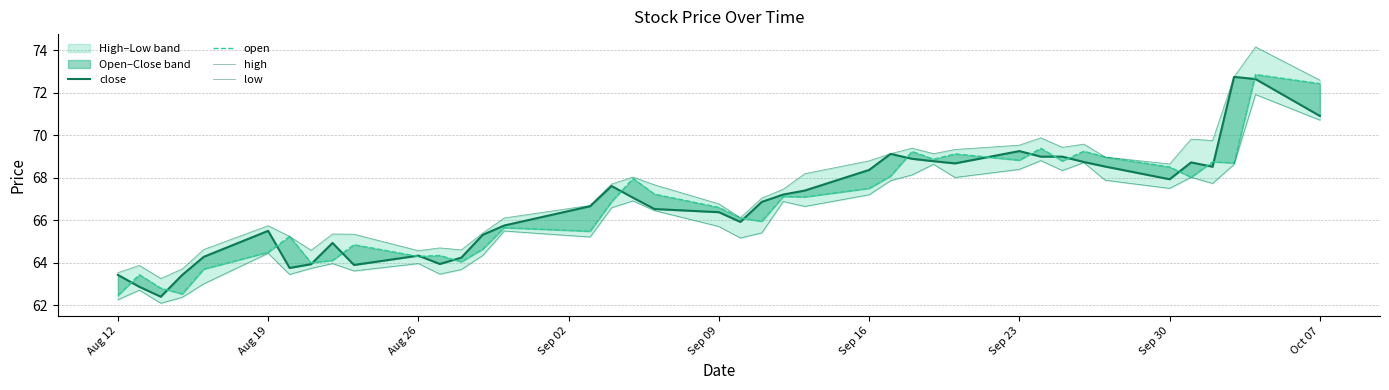

At how many categories does at least one series exceed 66?

26